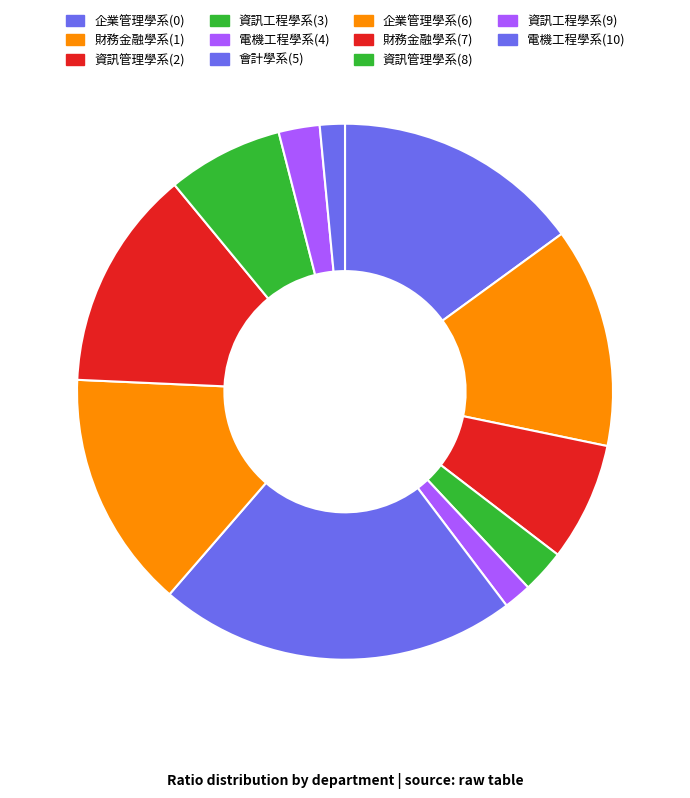

What is the total percentage of 財務金融學系(7) and 電機工程學系(4)?

15.0%